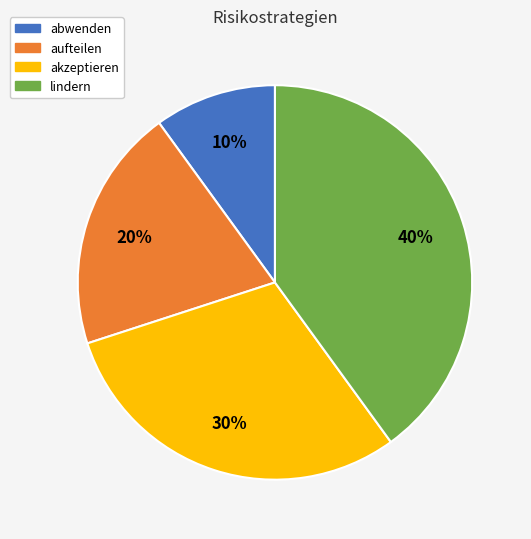

How many slices are in this pie chart?

4